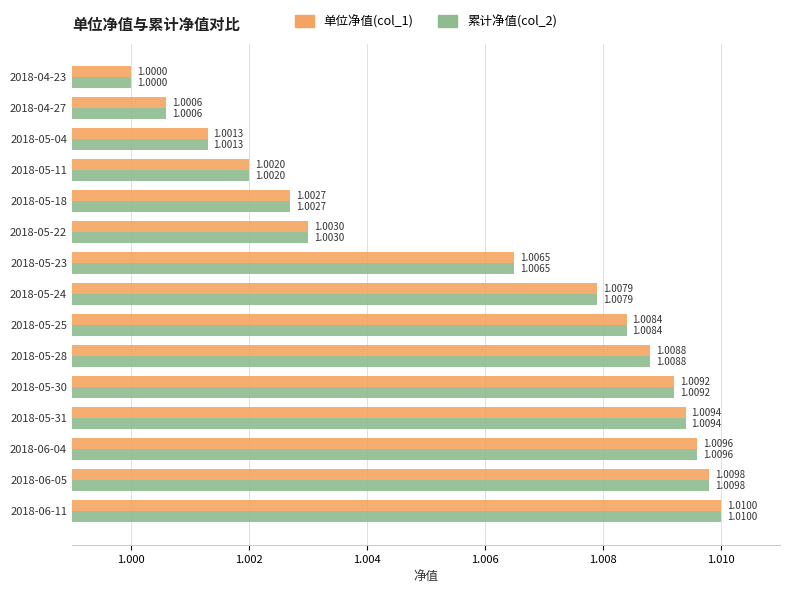

Where is 单位净值(col_1) nearest to the value 1?

2018-04-23